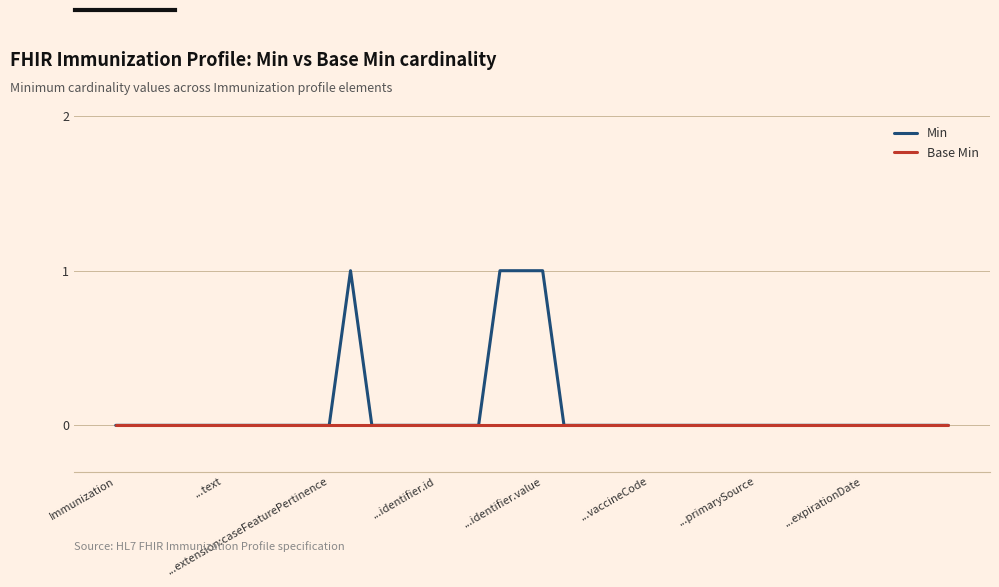

What is the difference between the maximum and minimum values in the Min series?

1